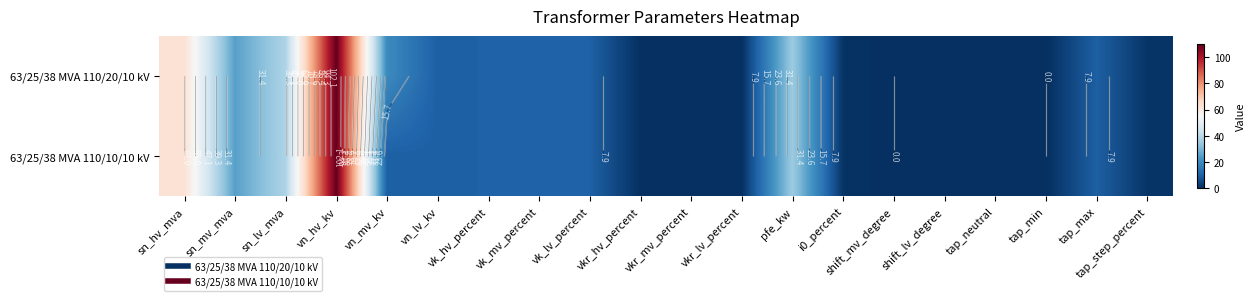

Is it true that 63/25/38 MVA 110/20/10 kV equals 0.3 at i0_percent?

False